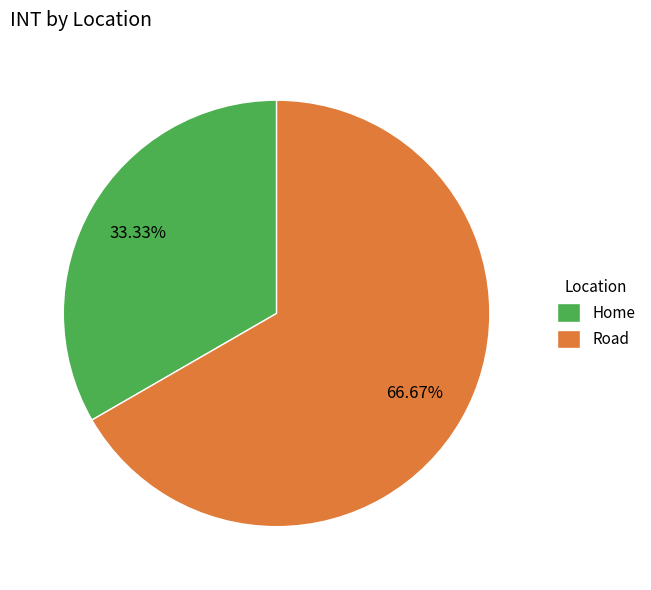

What percentage is NOT represented by Road?

33.3%